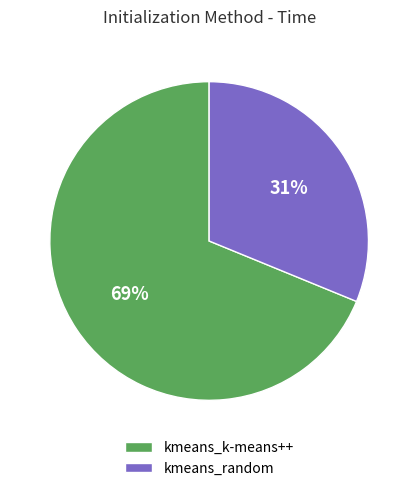

What is the majority slice?

kmeans_k-means++